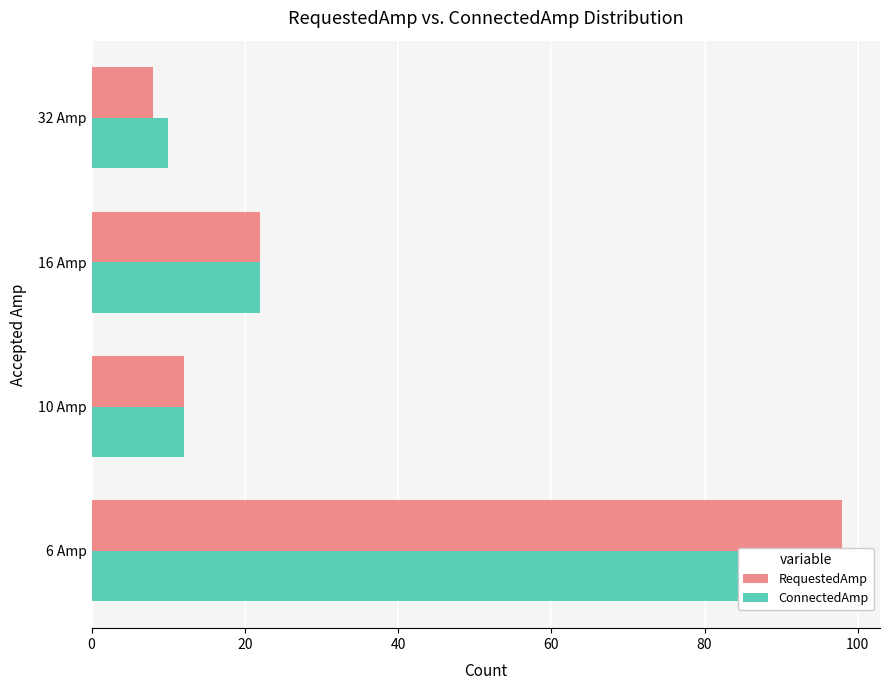

What is the sum of all RequestedAmp values?

140